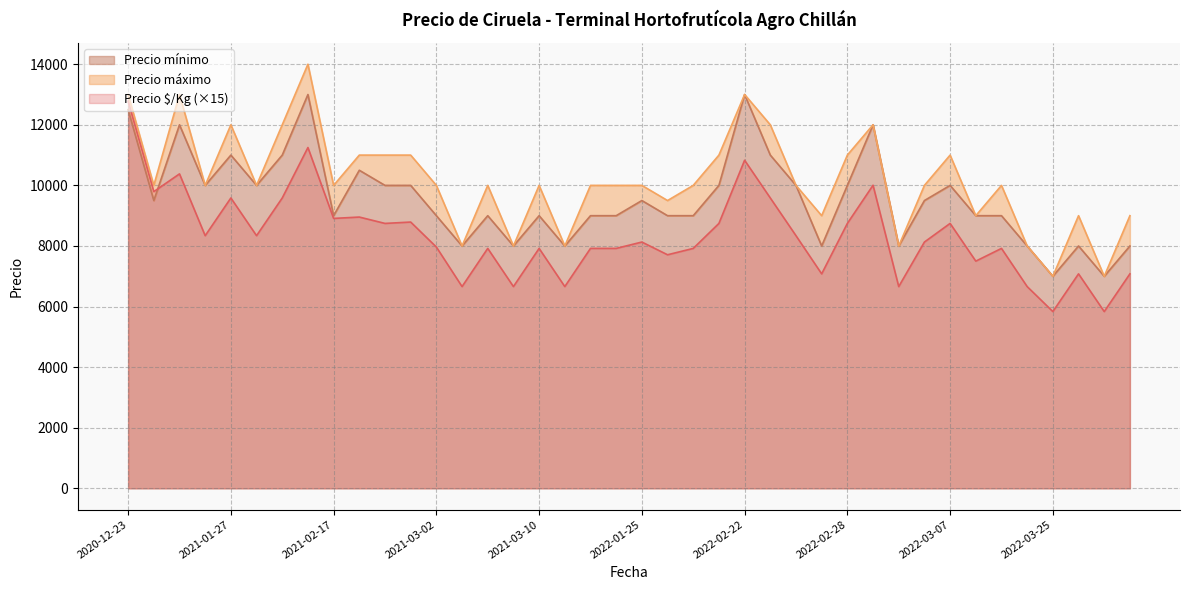

Is it true that Precio máximo equals 2878 at 2022-02-28?

False